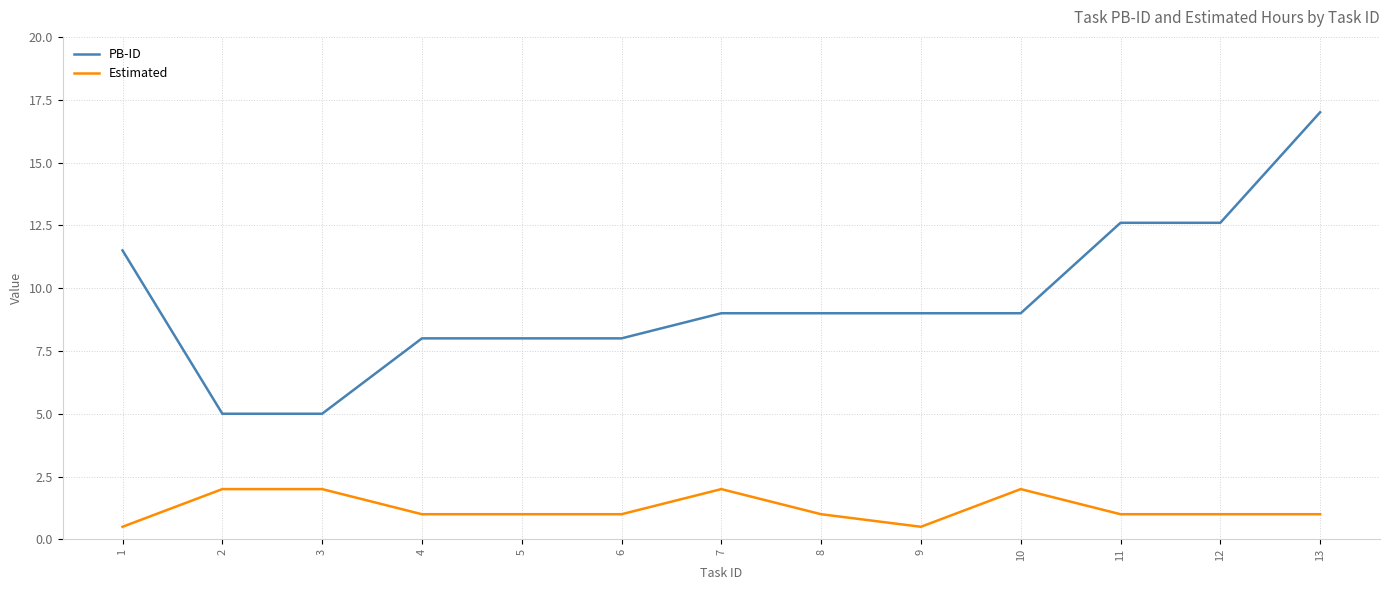

Reading left to right, extract all data points from this chart.

PB-ID: 1=11.5	2=5.0	3=5.0	4=8.0	5=8.0	6=8.0	7=9.0	8=9.0	9=9.0	10=9.0	11=12.6	12=12.6	13=17.0
Estimated: 1=0.5	2=2.0	3=2.0	4=1.0	5=1.0	6=1.0	7=2.0	8=1.0	9=0.5	10=2.0	11=1.0	12=1.0	13=1.0